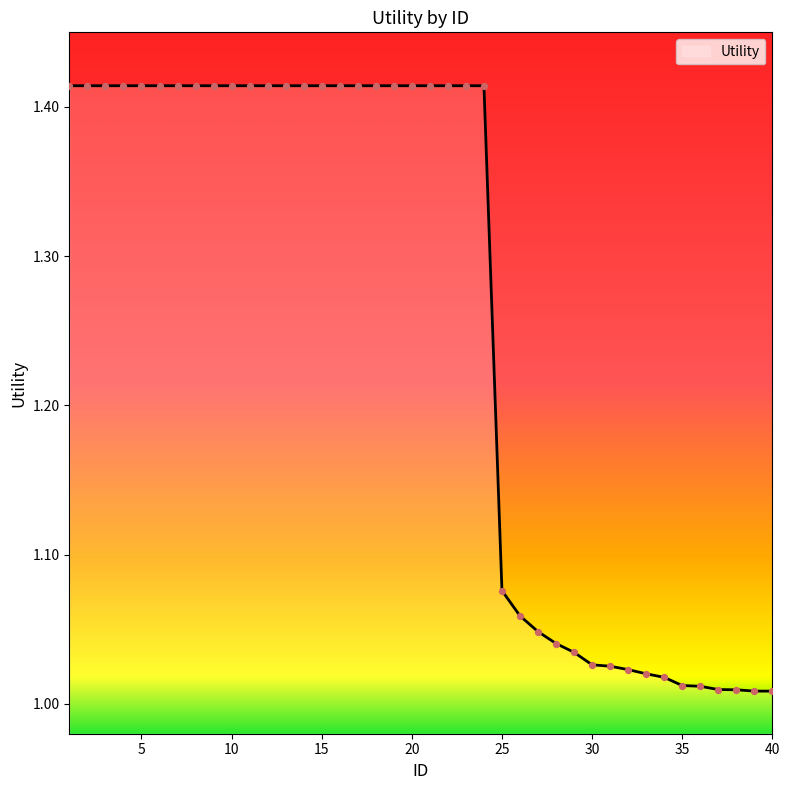

What is the difference between the maximum and minimum values?

0.4